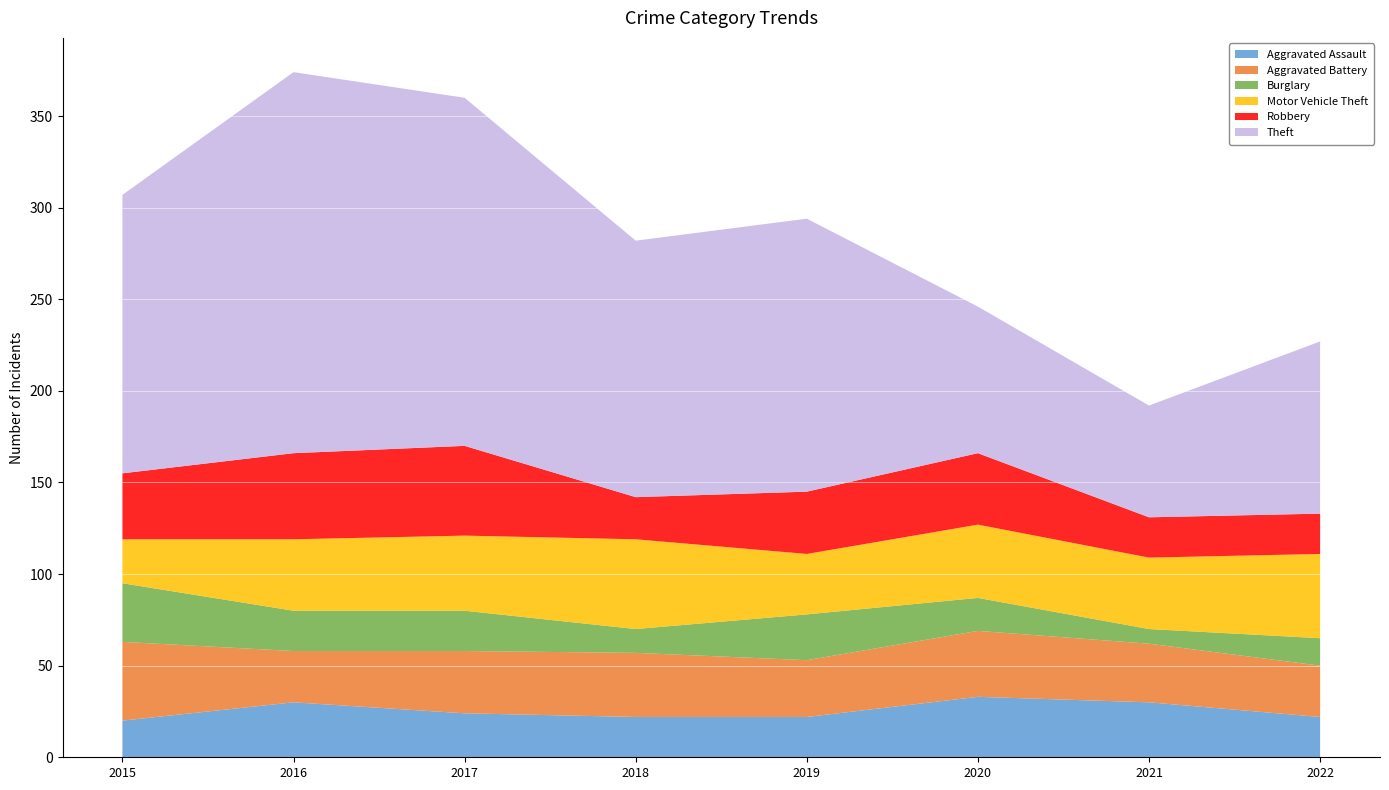

Reading left to right, list all the values displayed in this chart.

Aggravated Assault: 2015=20	2016=30	2017=24	2018=22	2019=22	2020=33	2021=30	2022=22
Aggravated Battery: 2015=43	2016=28	2017=34	2018=35	2019=31	2020=36	2021=32	2022=28
Burglary: 2015=32	2016=22	2017=22	2018=13	2019=25	2020=18	2021=8	2022=15
Motor Vehicle Theft: 2015=24	2016=39	2017=41	2018=49	2019=33	2020=40	2021=39	2022=46
Robbery: 2015=36	2016=47	2017=49	2018=23	2019=34	2020=39	2021=22	2022=22
Theft: 2015=152	2016=208	2017=190	2018=140	2019=149	2020=80	2021=61	2022=94